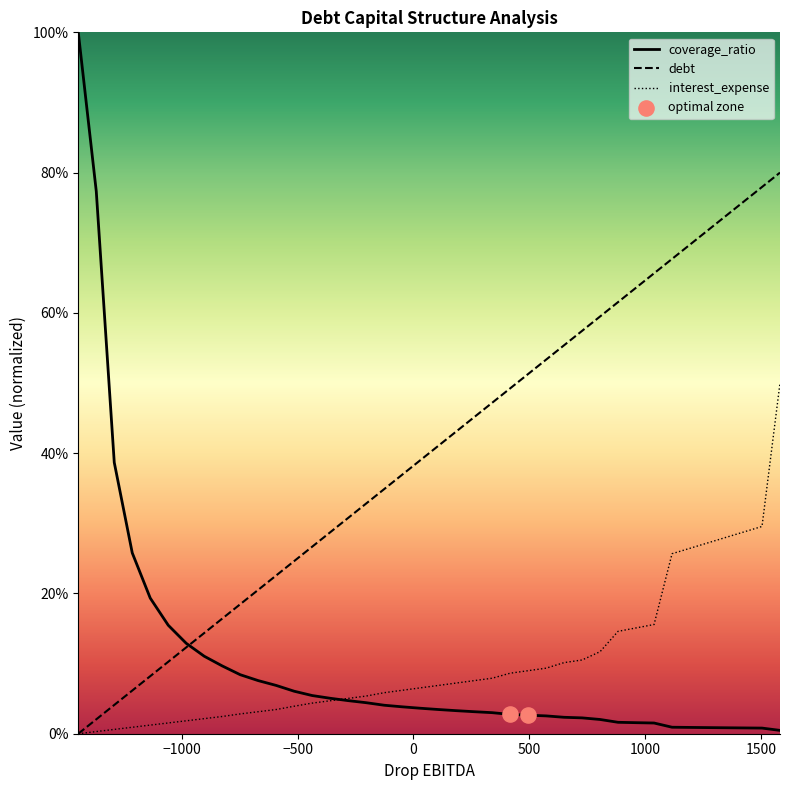

Which series has the largest total across all categories?

debt